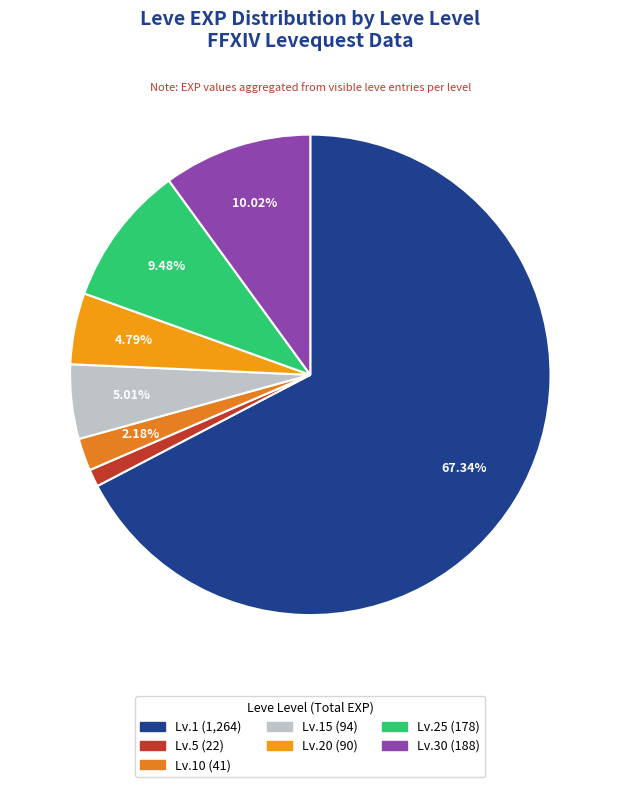

How many slices are in this pie chart?

7